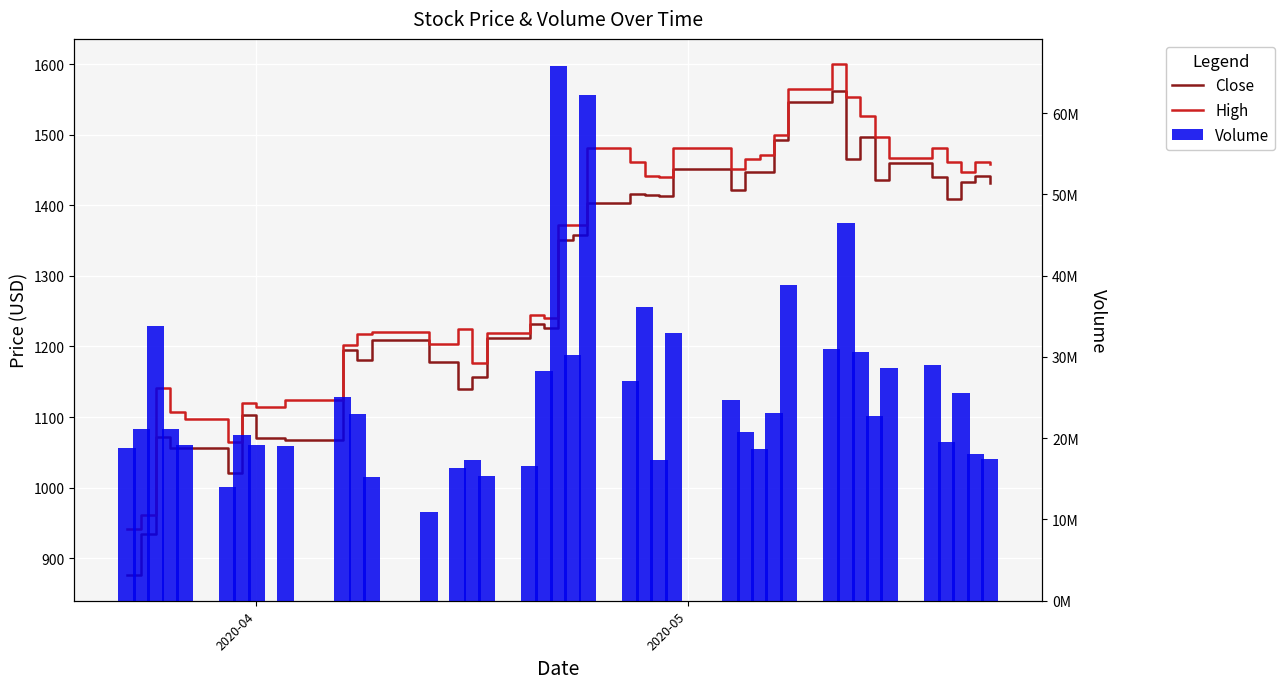

What is the maximum value for Close?

1562.0